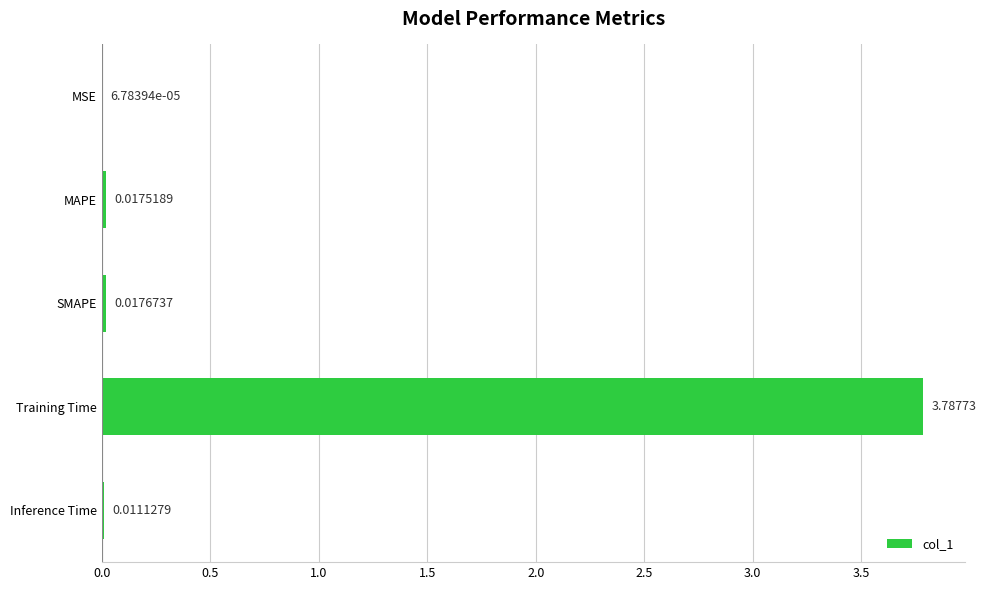

What is the change in value from SMAPE to Training Time?

+3.8